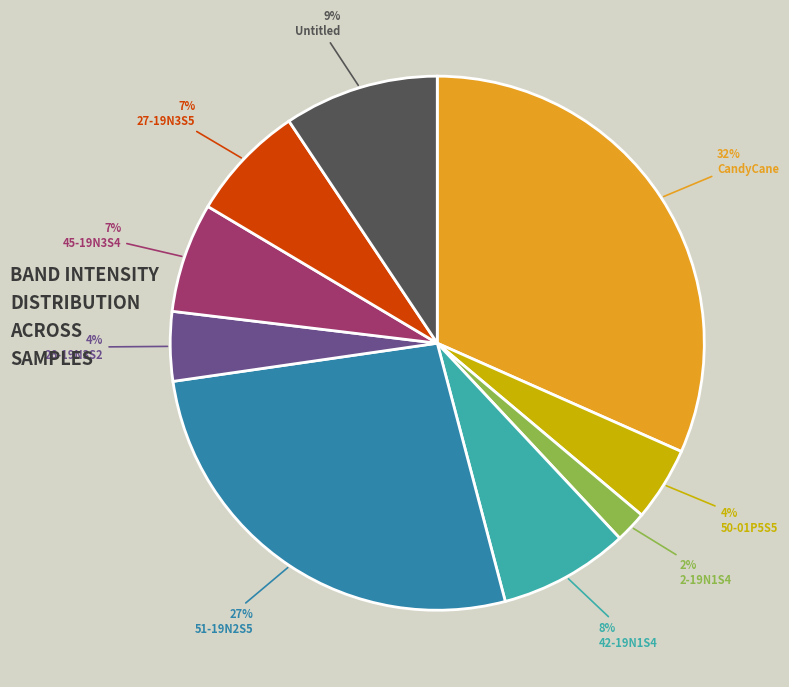

Which has a higher value, 26-19N3S2 or Untitled?

Untitled